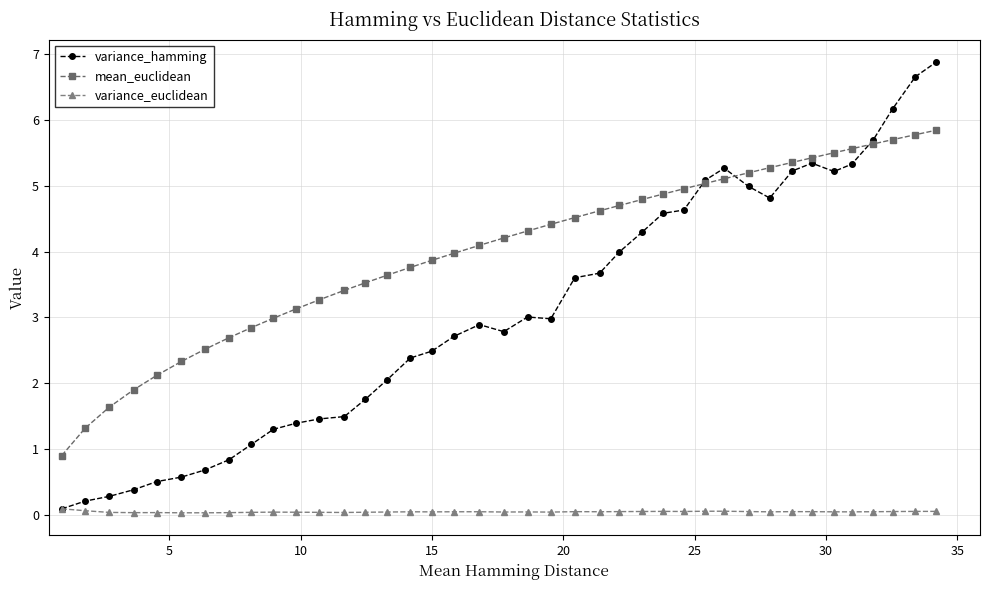

Which series has the largest range (max minus min)?

variance_hamming